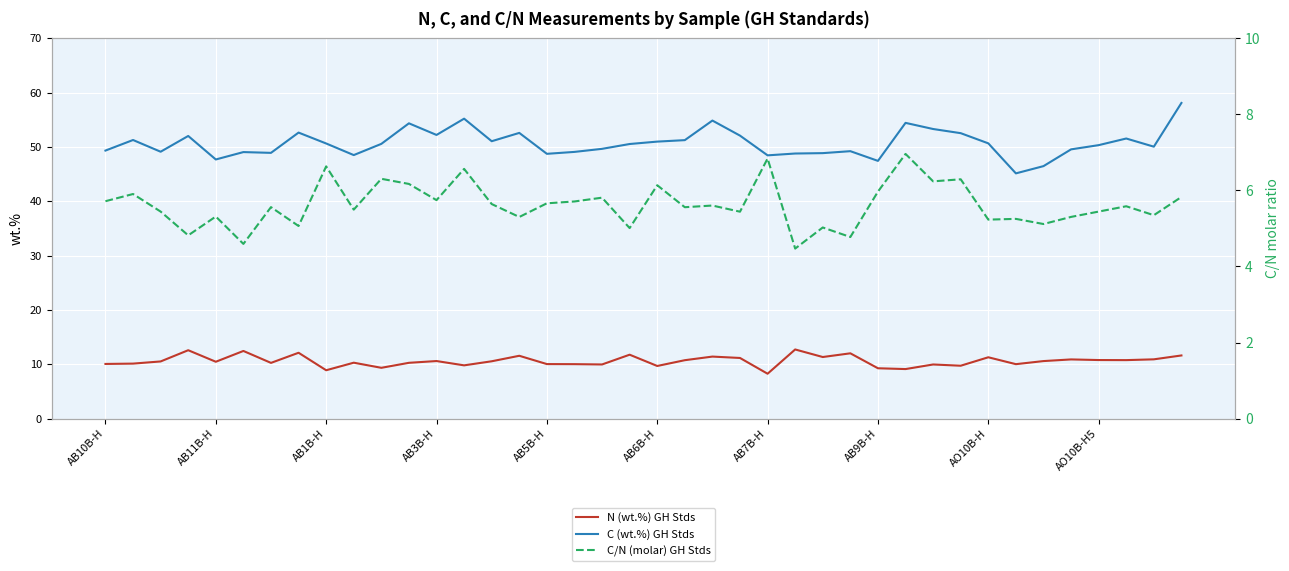

At which label does C/N (molar) GH Stds first exceed 5?

AB10B-H